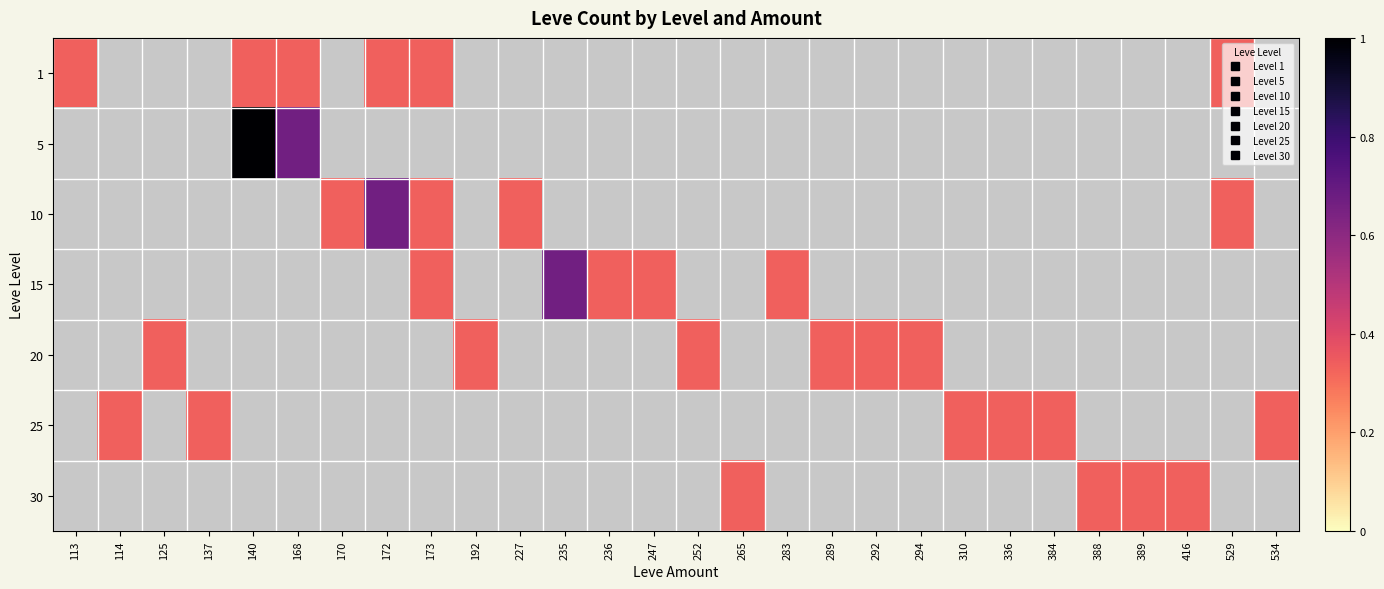

What is the maximum value shown in the chart?

1.0